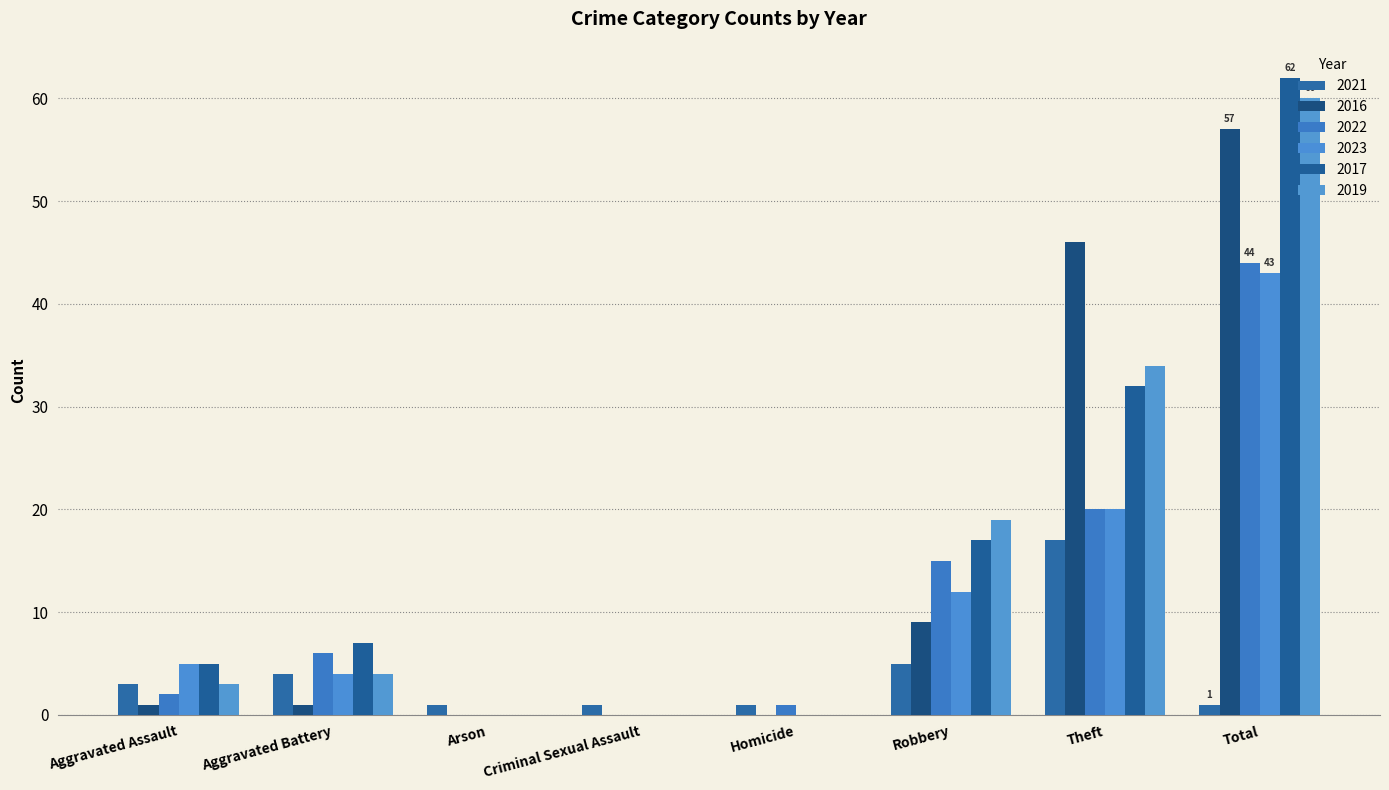

Reading left to right, extract all data points from this chart.

2021: Aggravated Assault=3	Aggravated Battery=4	Arson=1	Criminal Sexual Assault=1	Homicide=1	Robbery=5	Theft=17	Total=1
2016: Aggravated Assault=1	Aggravated Battery=1	Arson=0	Criminal Sexual Assault=0	Homicide=0	Robbery=9	Theft=46	Total=57
2022: Aggravated Assault=2	Aggravated Battery=6	Arson=0	Criminal Sexual Assault=0	Homicide=1	Robbery=15	Theft=20	Total=44
2023: Aggravated Assault=5	Aggravated Battery=4	Arson=0	Criminal Sexual Assault=0	Homicide=0	Robbery=12	Theft=20	Total=43
2017: Aggravated Assault=5	Aggravated Battery=7	Arson=0	Criminal Sexual Assault=0	Homicide=0	Robbery=17	Theft=32	Total=62
2019: Aggravated Assault=3	Aggravated Battery=4	Arson=0	Criminal Sexual Assault=0	Homicide=0	Robbery=19	Theft=34	Total=60